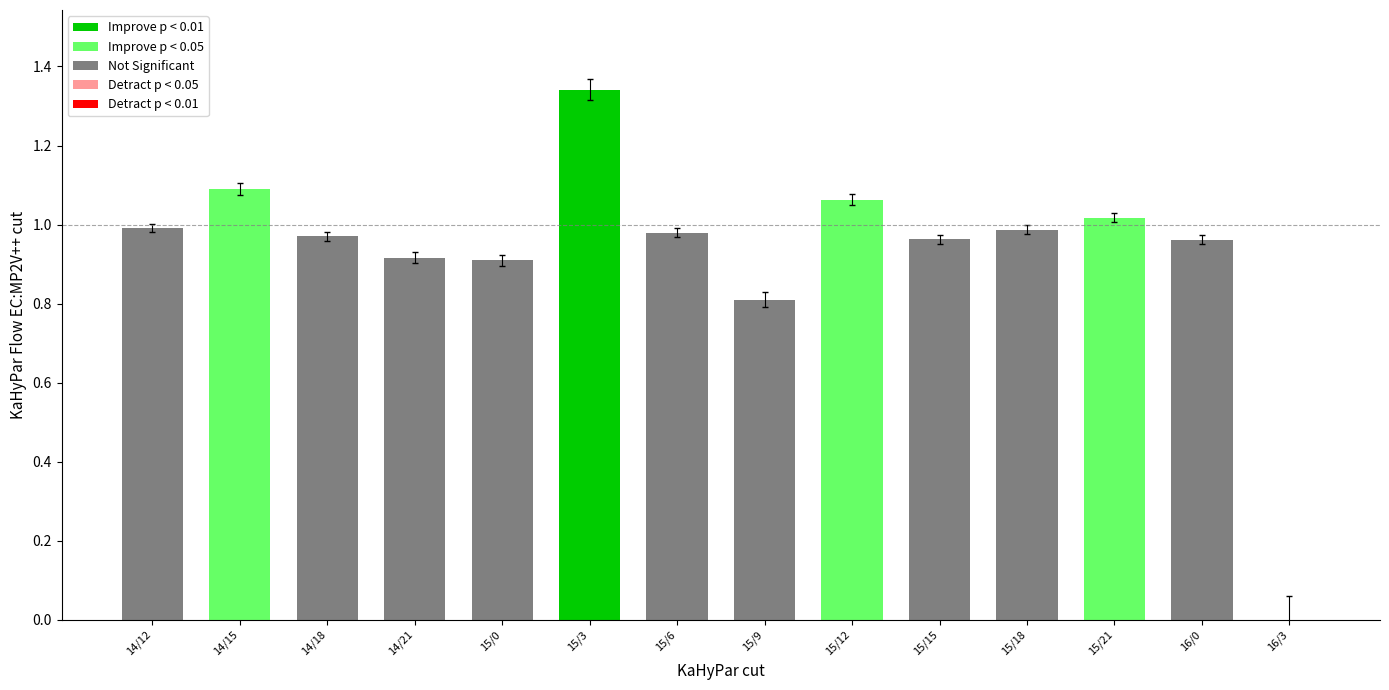

At which category does the chart reach its peak across all series?

15/3